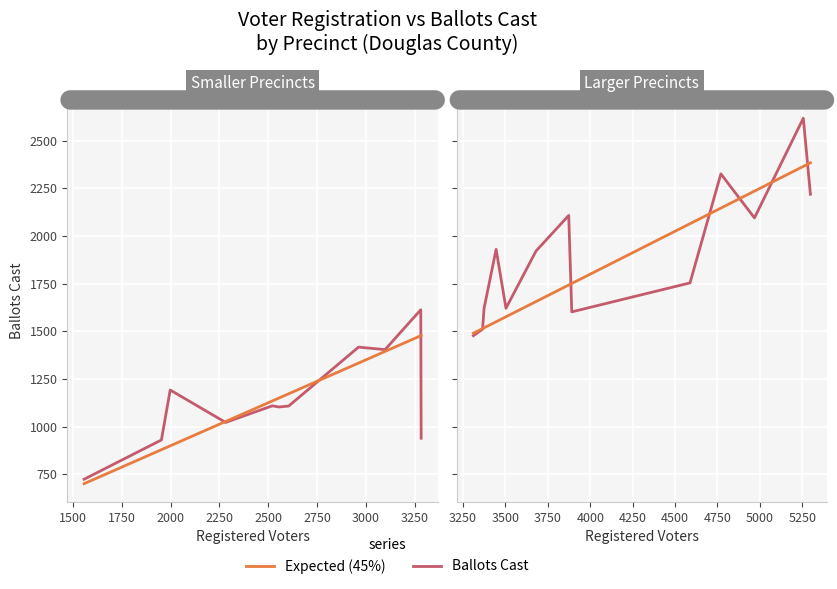

Between 2750 and 1250, which is larger?

2750